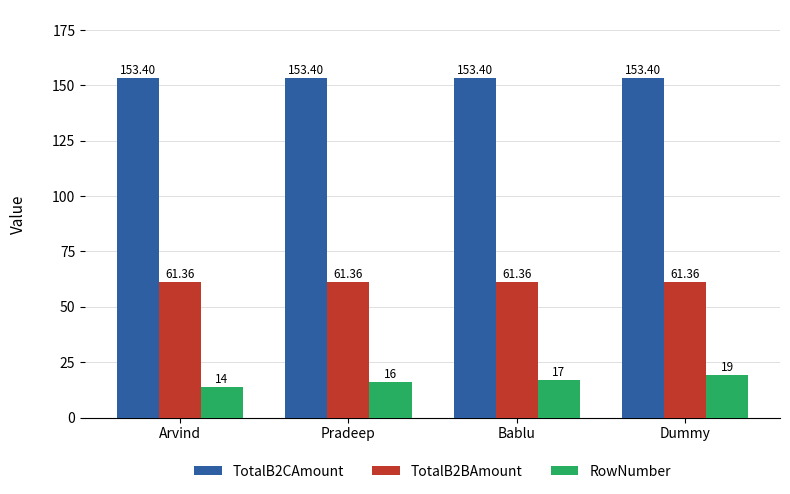

What is the difference between the highest and lowest values at Pradeep?

137.4